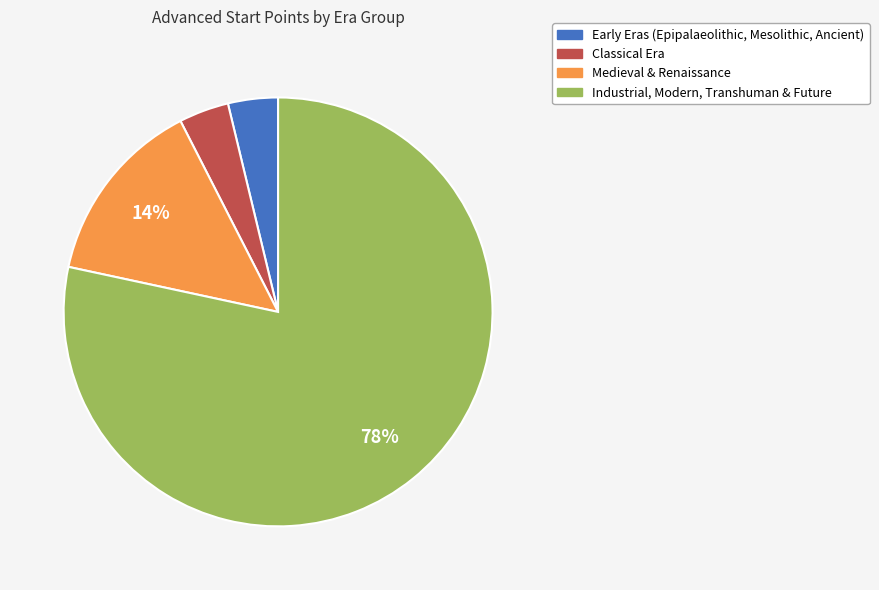

How many slices are in this pie chart?

4